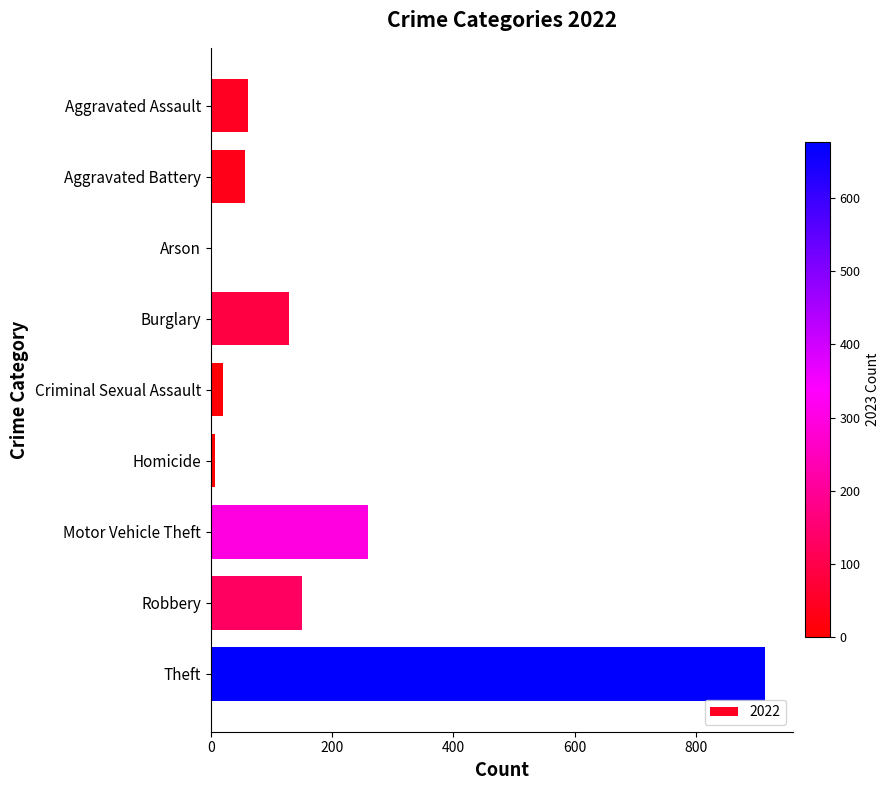

Where is the data nearest to the value 458?

Motor Vehicle Theft